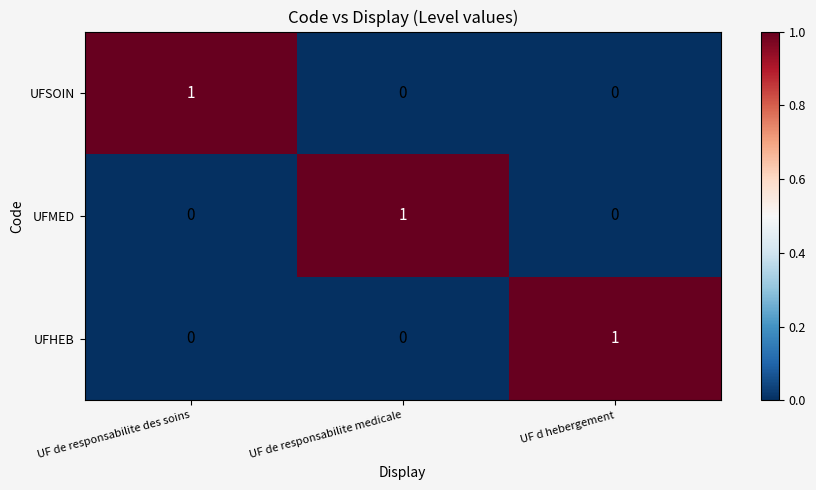

At how many categories does at least one series exceed 0?

3